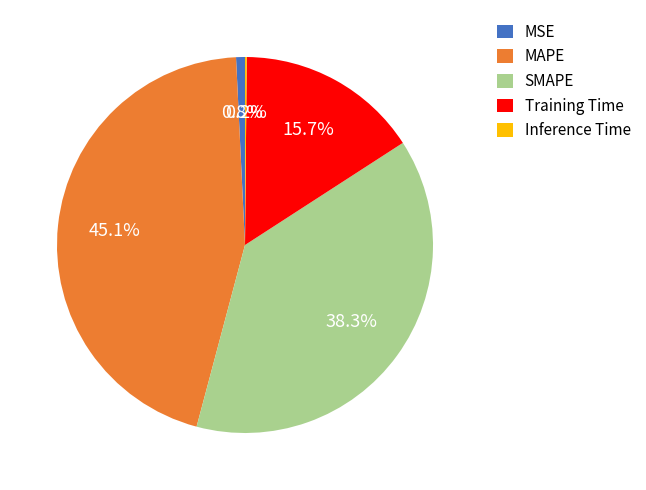

What portion of the pie excludes SMAPE?

61.7%